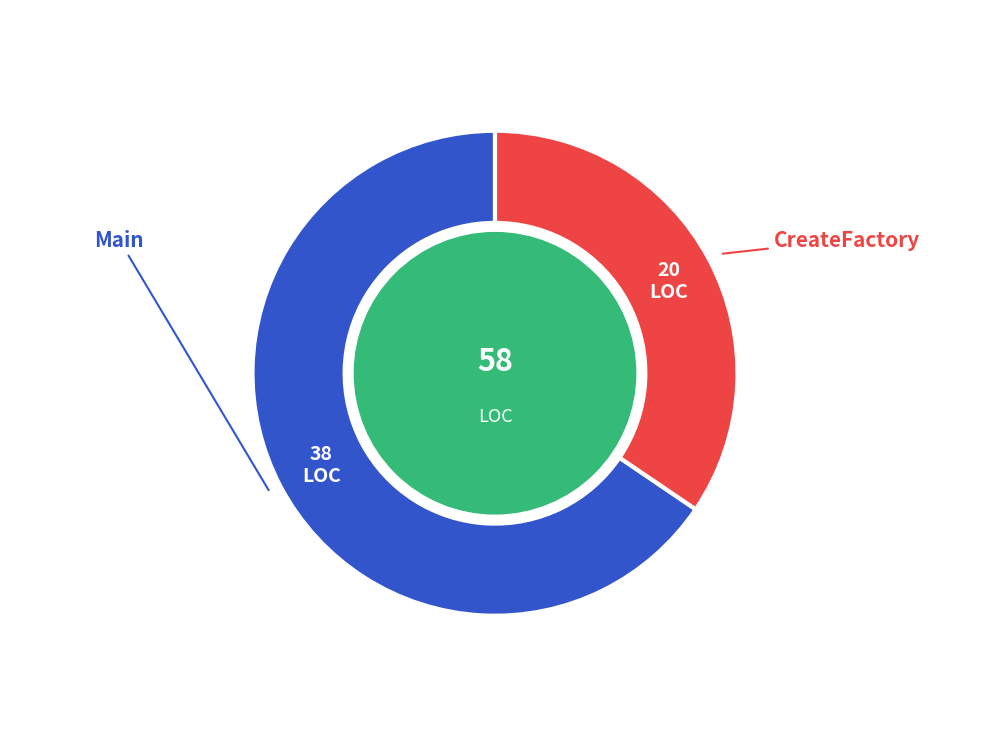

Do CreateFactory and Main together represent more than half of the pie?

Yes